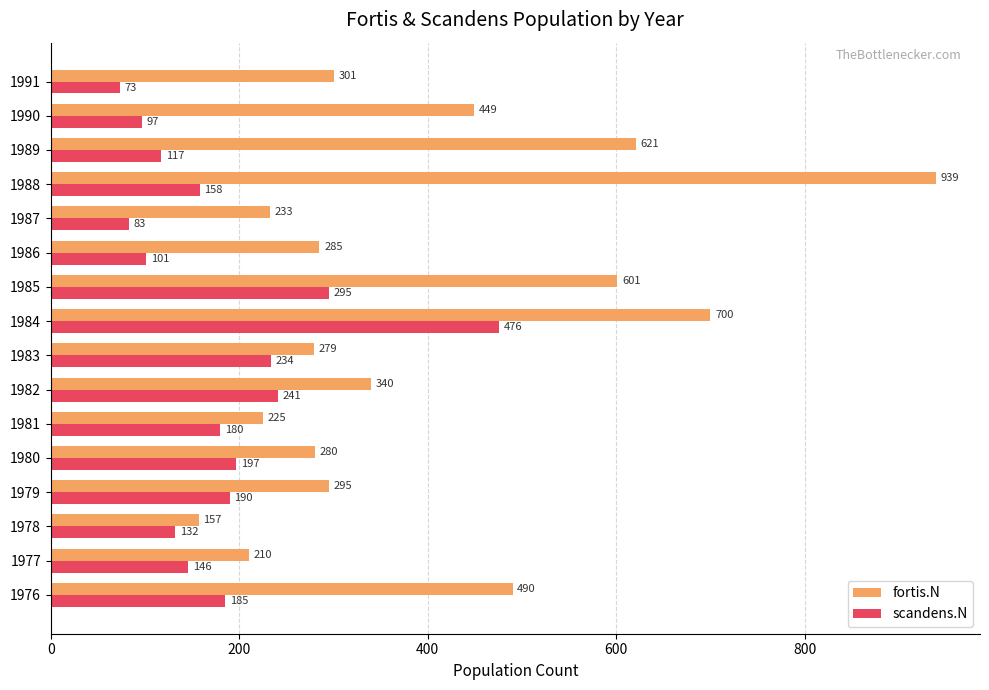

Which category has the lowest value across all series?

1991